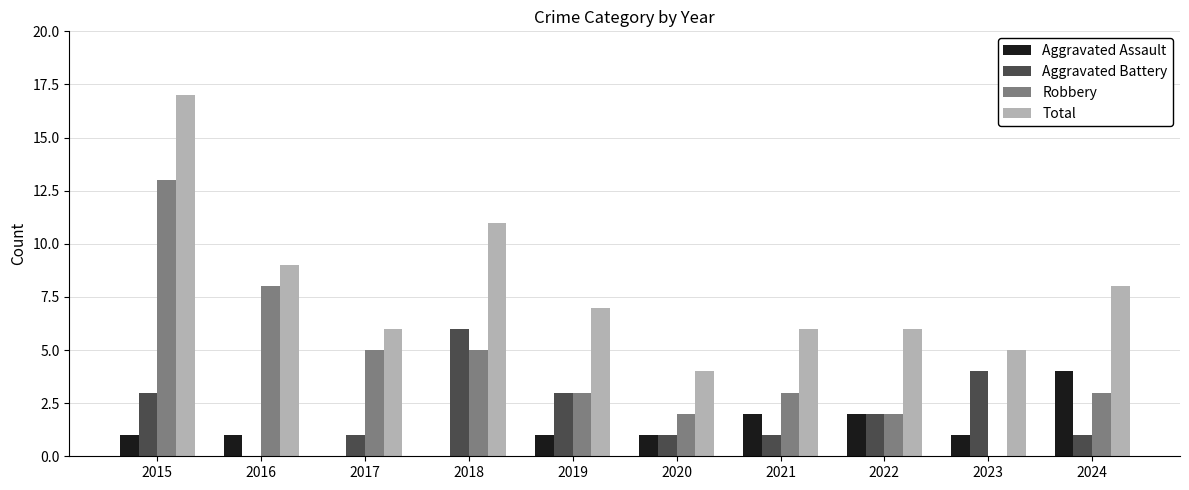

How many series are shown in this chart?

4